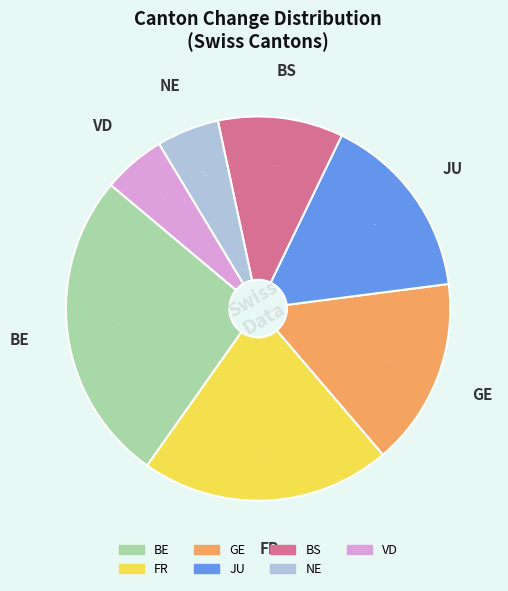

To the nearest percent, what is the difference between the largest and smallest slice percentages?

21%